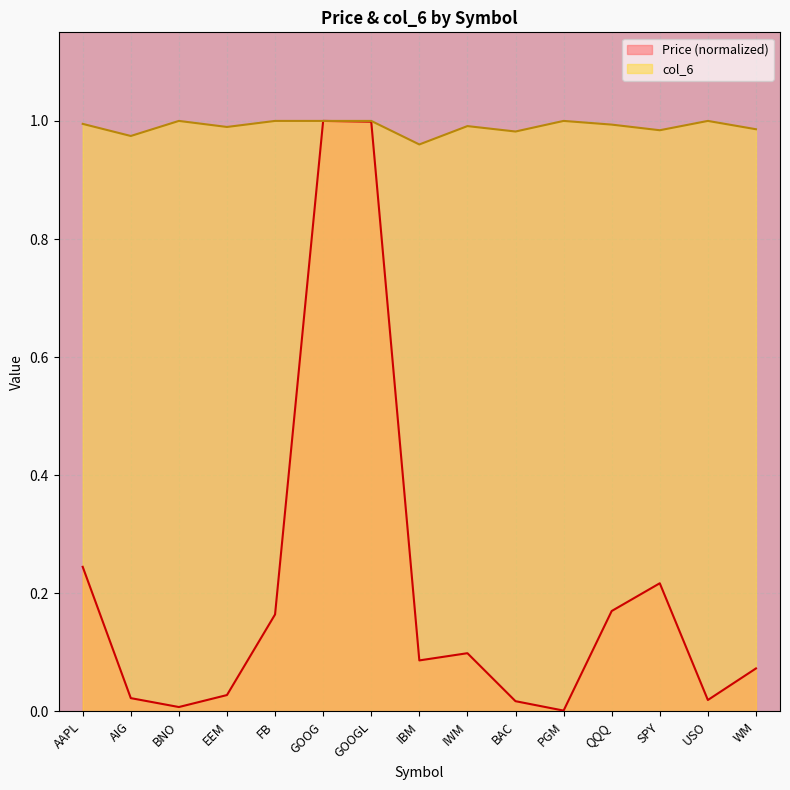

Which series has the largest total across all categories?

col_6